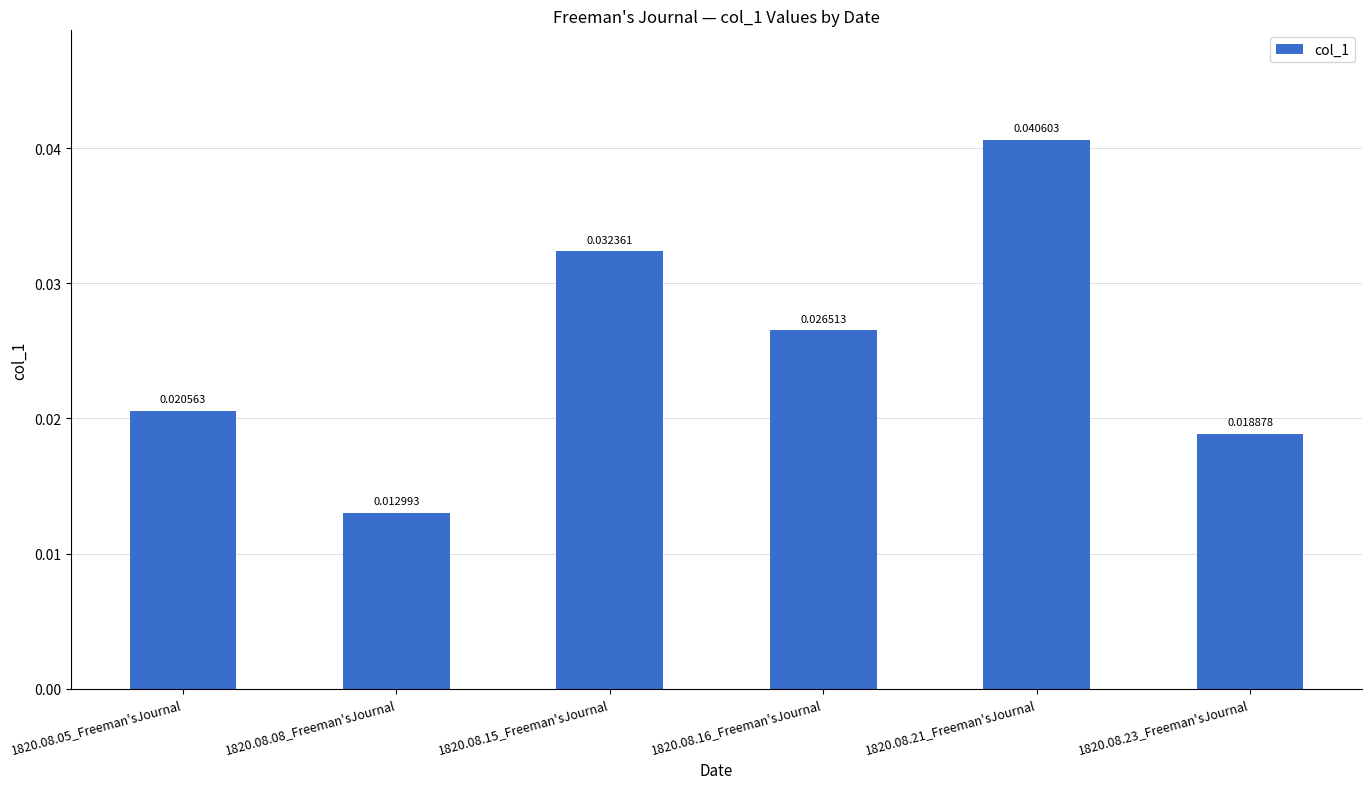

Count the number of data series in this chart.

1